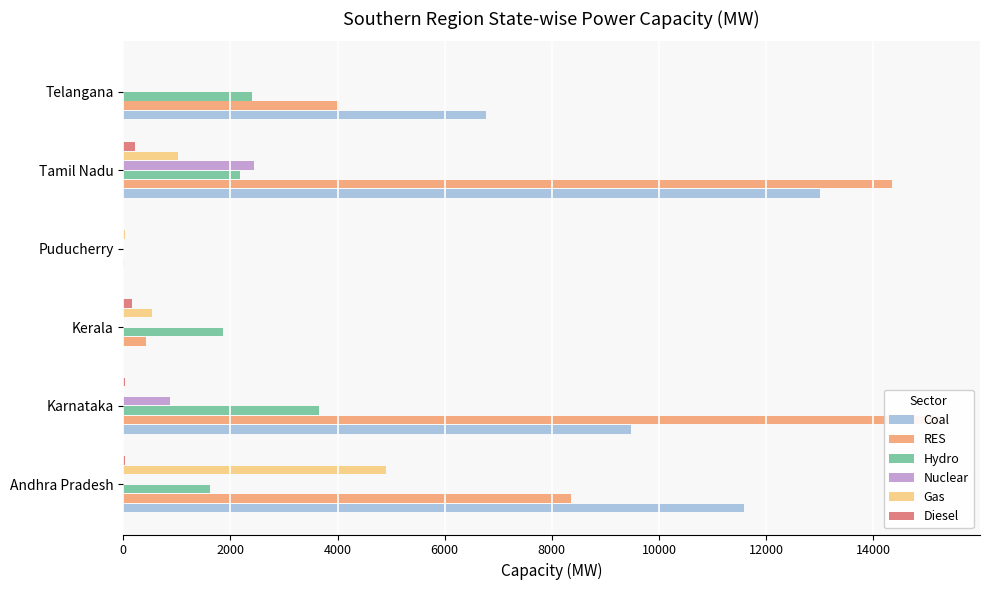

What is the difference between the maximum and minimum values in the Hydro series?

3644.2